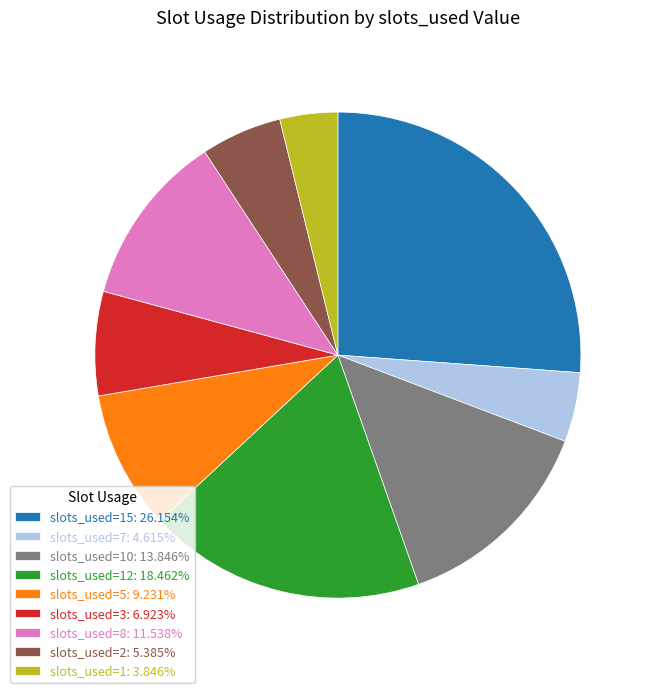

Combined, do slots_used=7: 4.615% and slots_used=3: 6.923% account for over 50%?

No